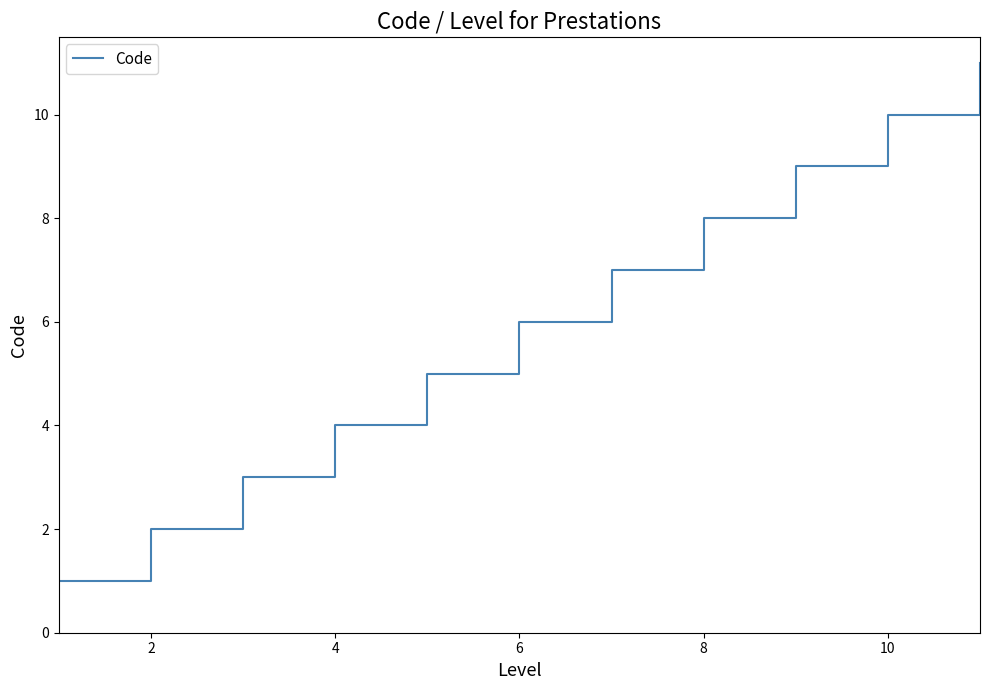

What is the difference between the maximum and minimum values?

10